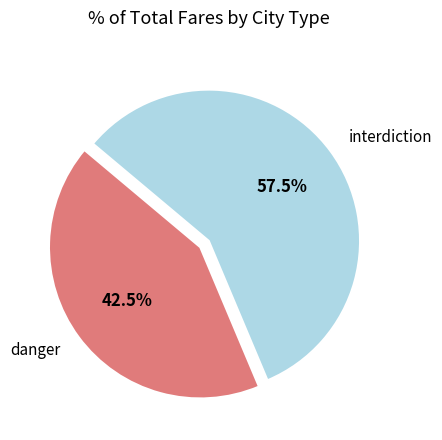

What is the largest slice in the pie chart?

interdiction